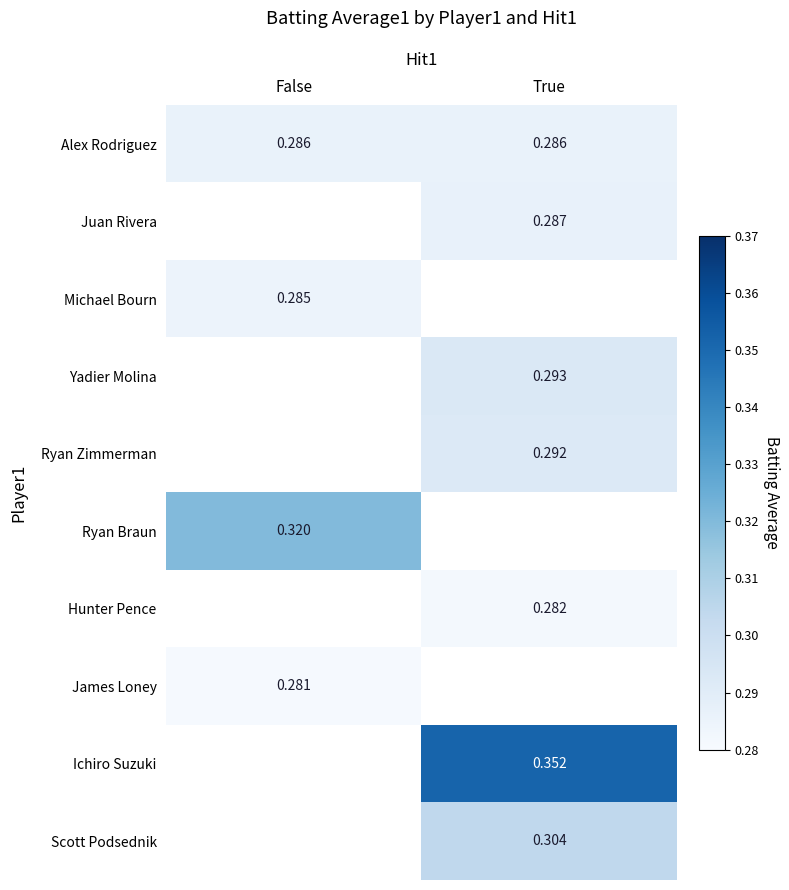

What is the smallest value displayed?

0.3